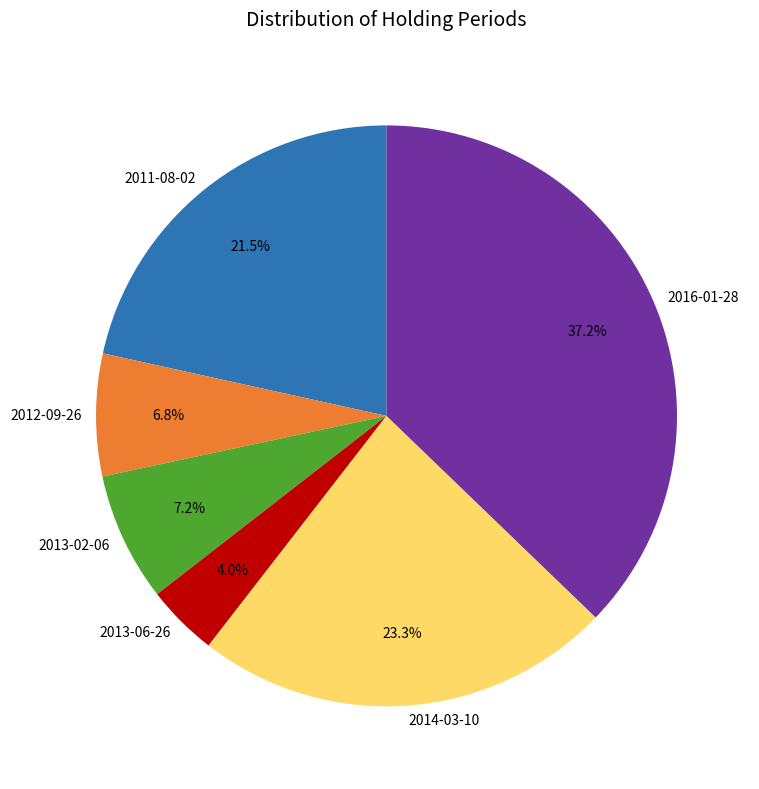

To the nearest percent, what is the difference between the 2016-01-28 and 2013-06-26 slice percentages?

33%